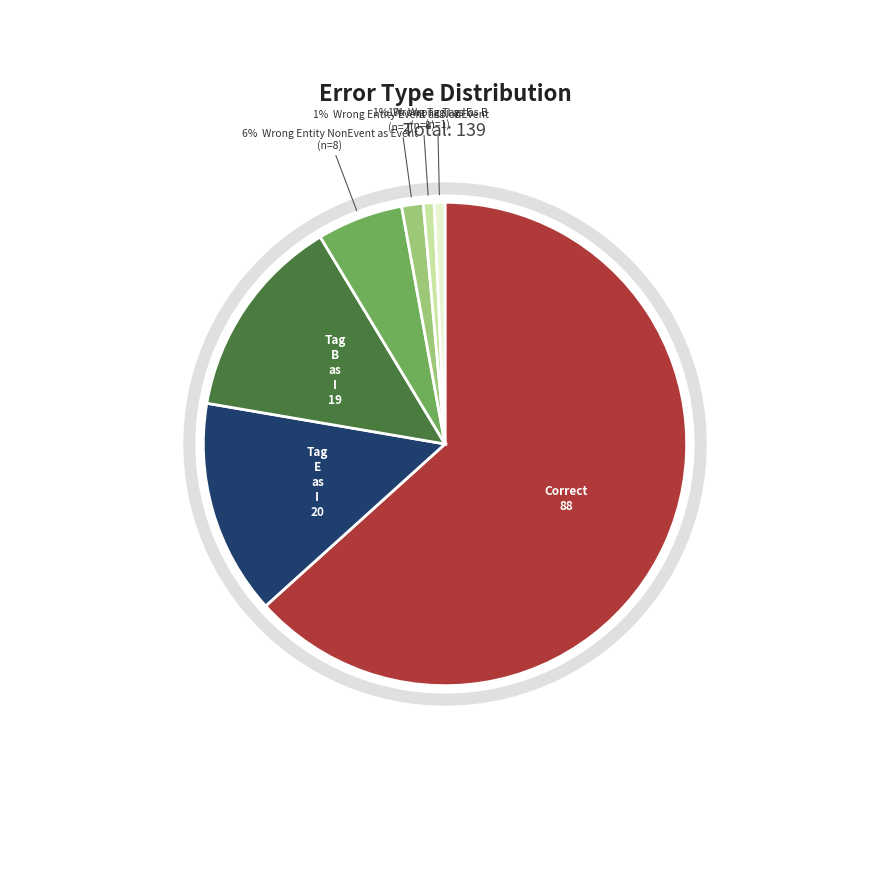

What is the change in value from Wrong_Tag_E_as_I to Wrong_Tag_I_as_E?

-19